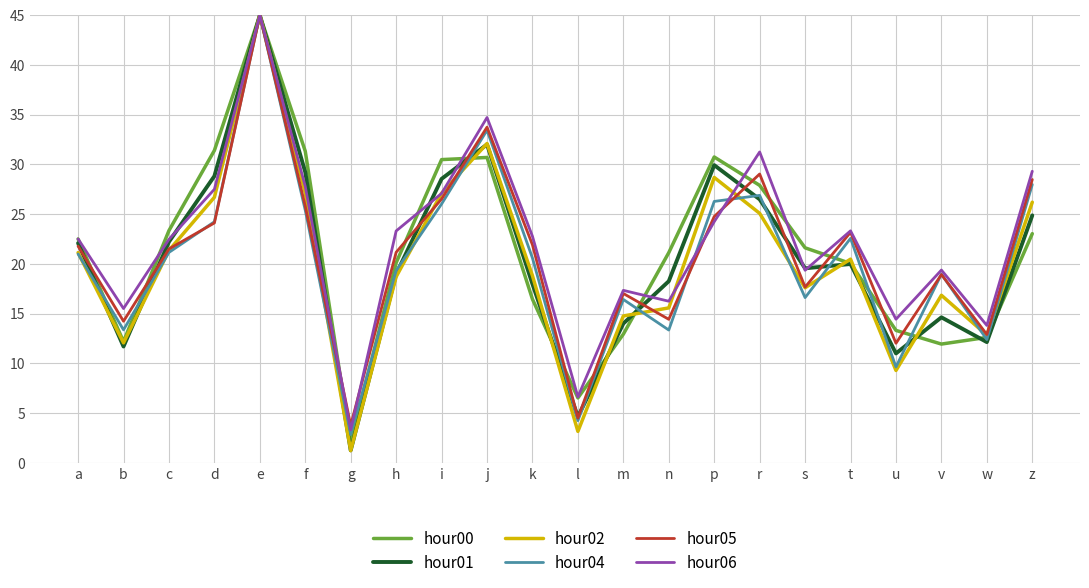

Which series changed the most between c and n?

hour04